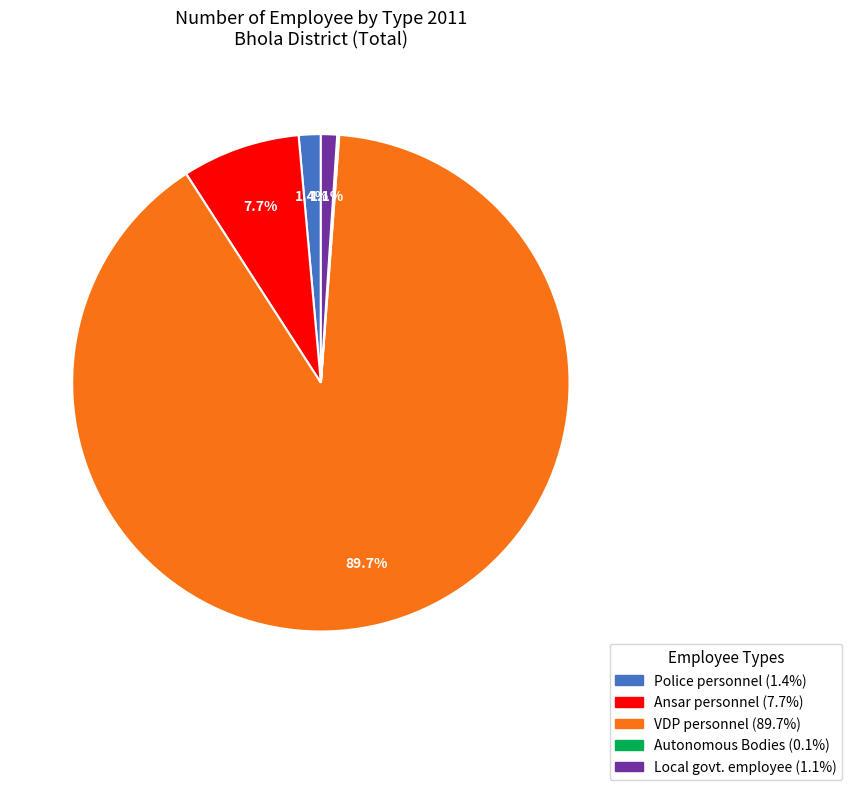

Is the sum of Ansar personnel and VDP personnel greater than half?

Yes